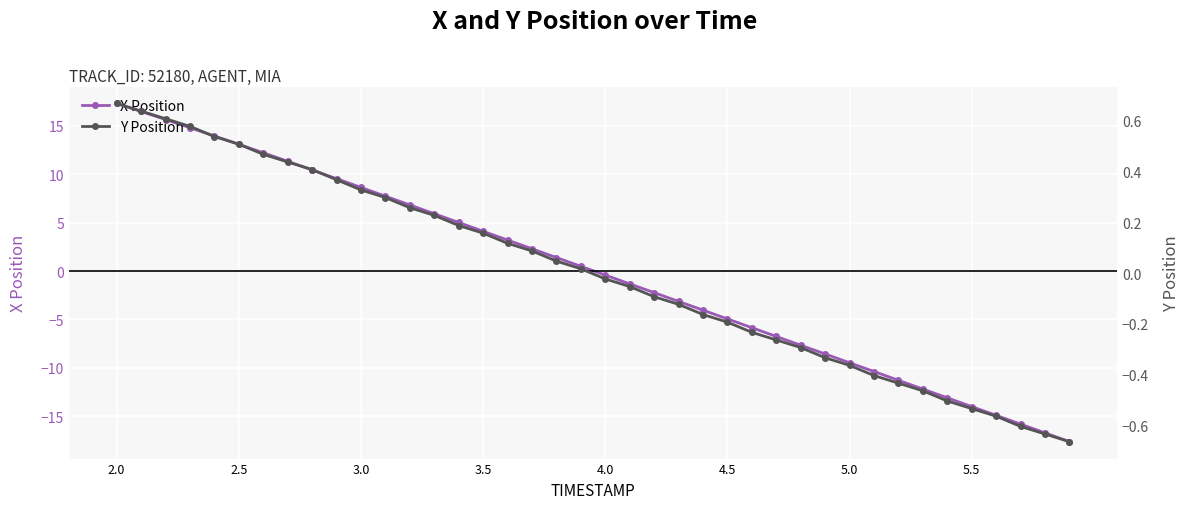

Rank the series by their maximum value, from lowest to highest.

Y Position, X Position